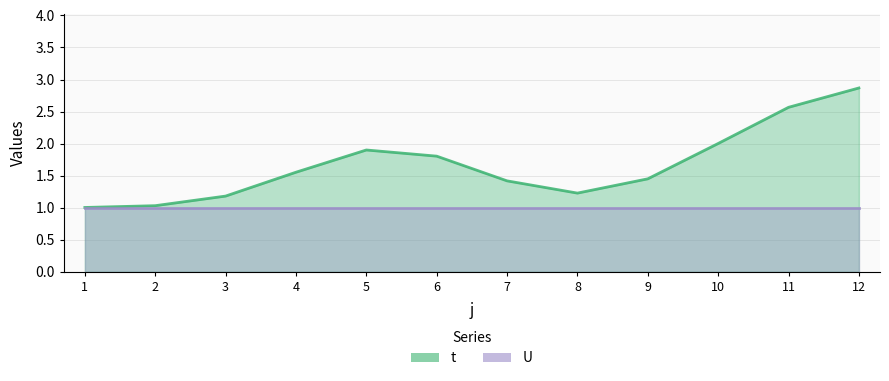

What is the greatest value displayed?

3